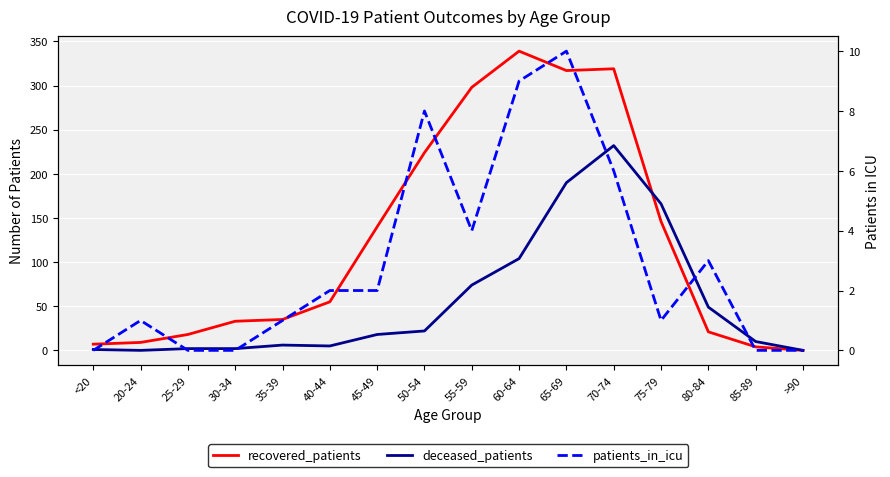

What is the value of the recovered_patients point at the 14th from the left?

21